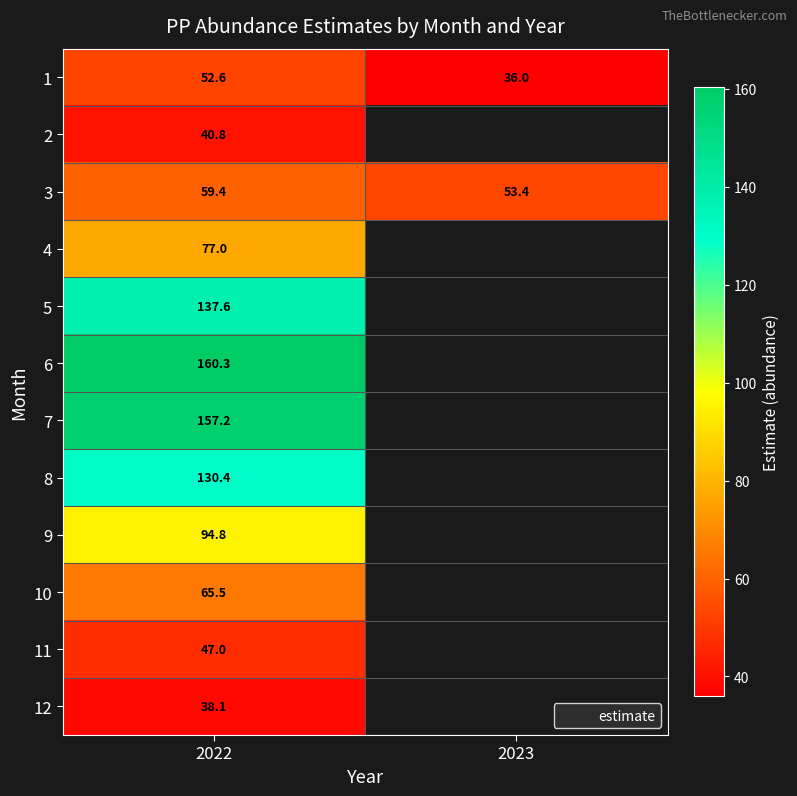

At which label is 7 closest to 157?

2022